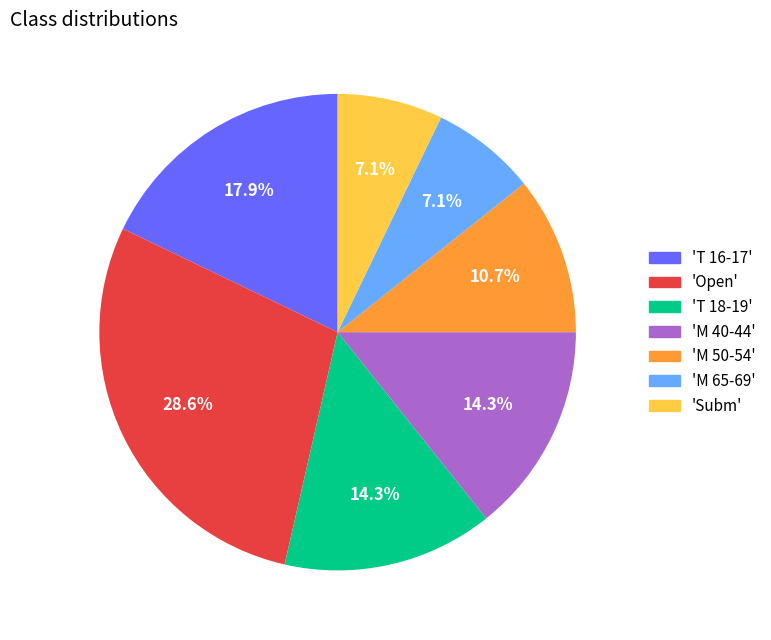

Does any single category account for the majority?

No